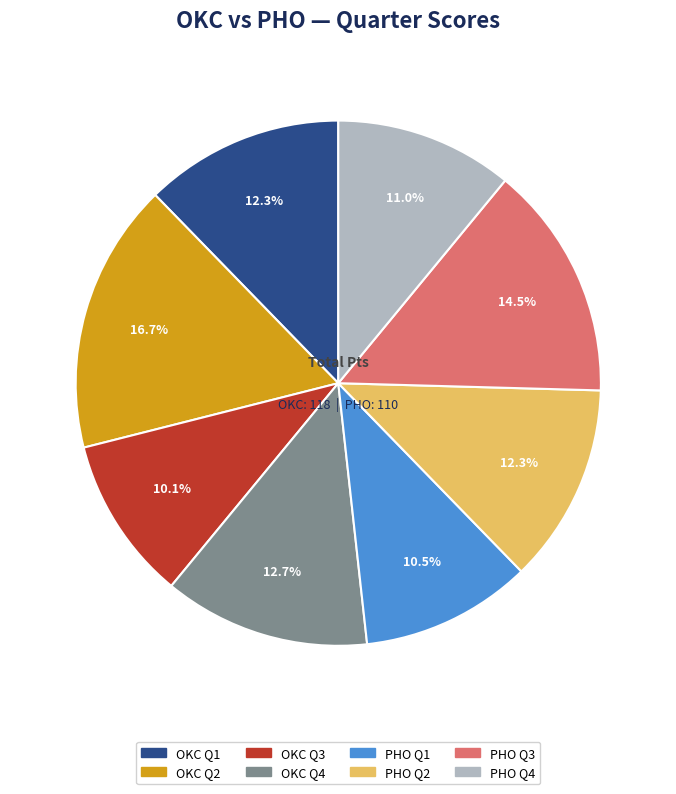

How many slices are in this pie chart?

8